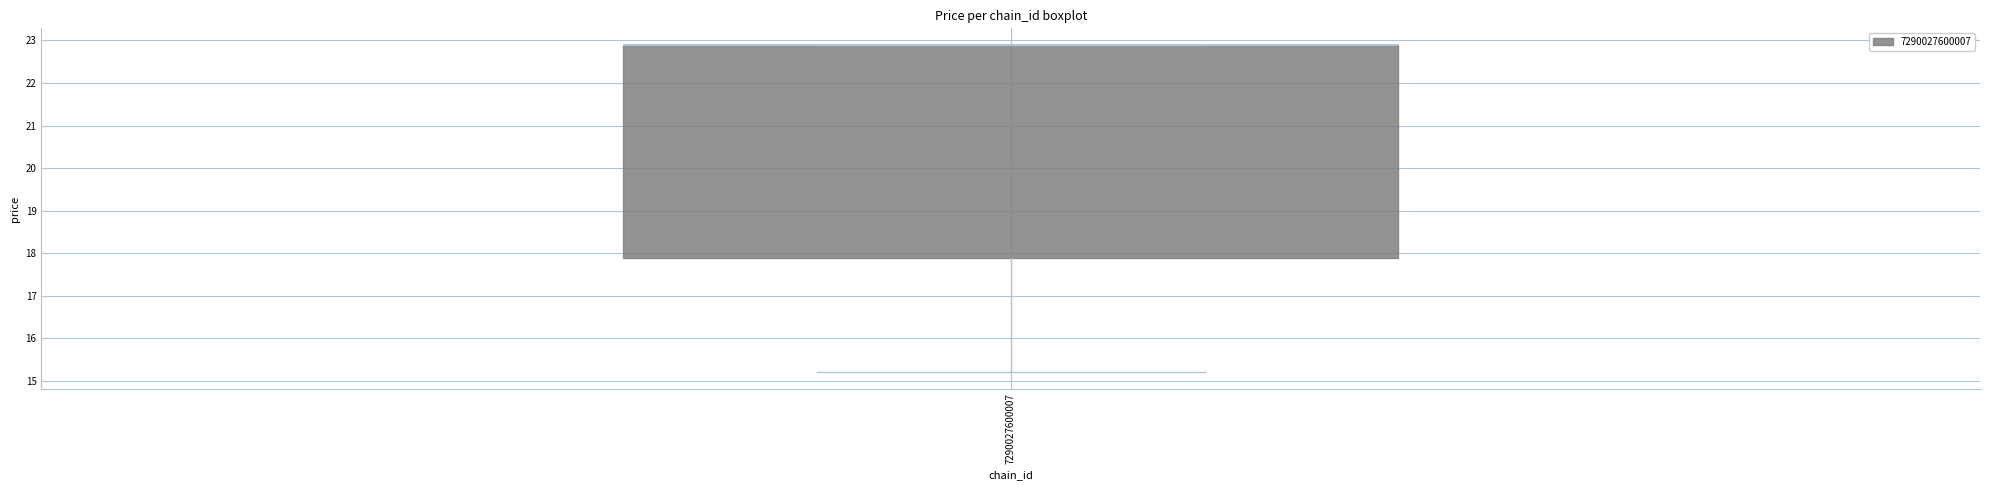

Transcribe this box plot: give where the median line is, the range the box spans, and where the two whiskers end, as read against the y-axis. The values are not printed on the chart, so give them approximately, as read against the axis.

median 22.9 (drawn on the box's upper edge), box 17.9 to 22.9, whiskers 15.2 to 22.9